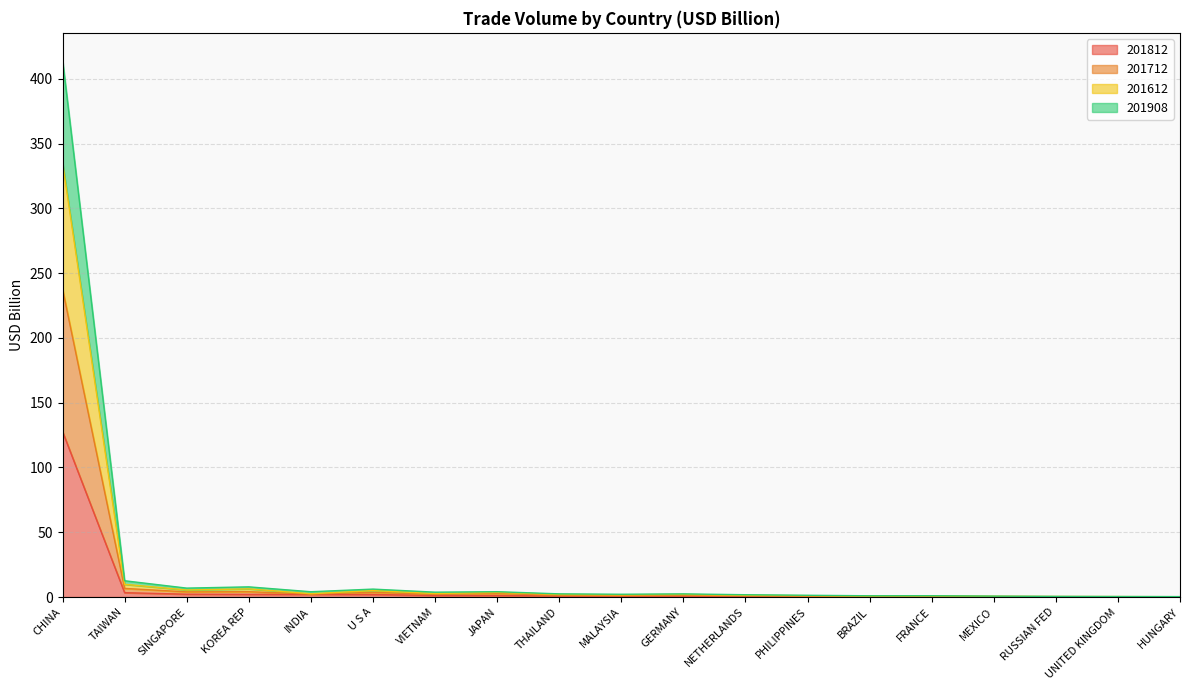

What is the sum of the 201908 values at RUSSIAN FED and MEXICO?

0.9